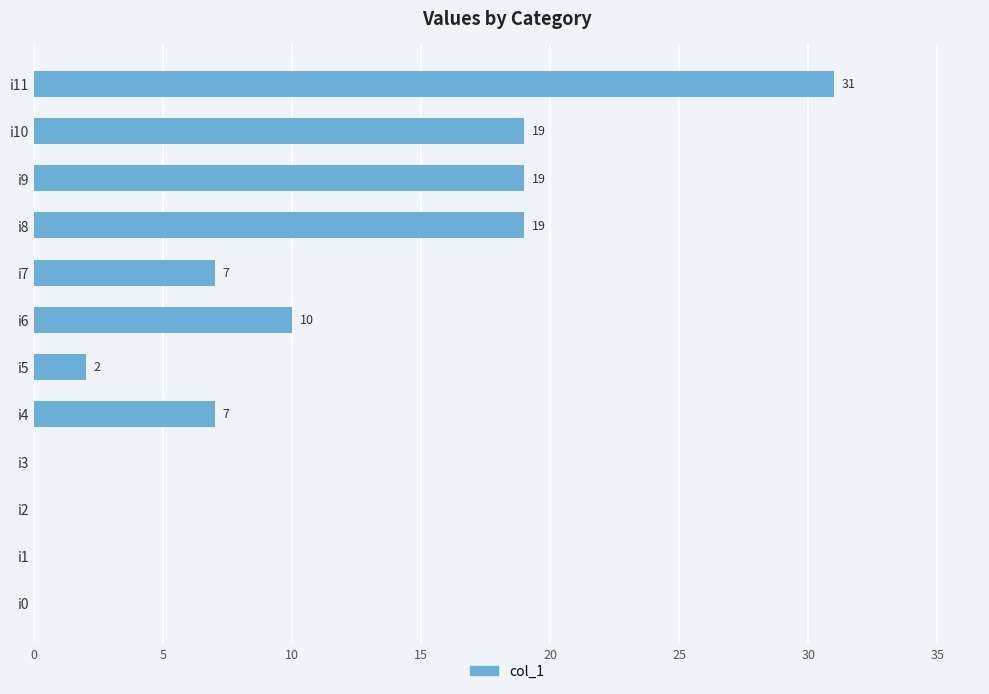

What is the maximum value shown in the chart?

31